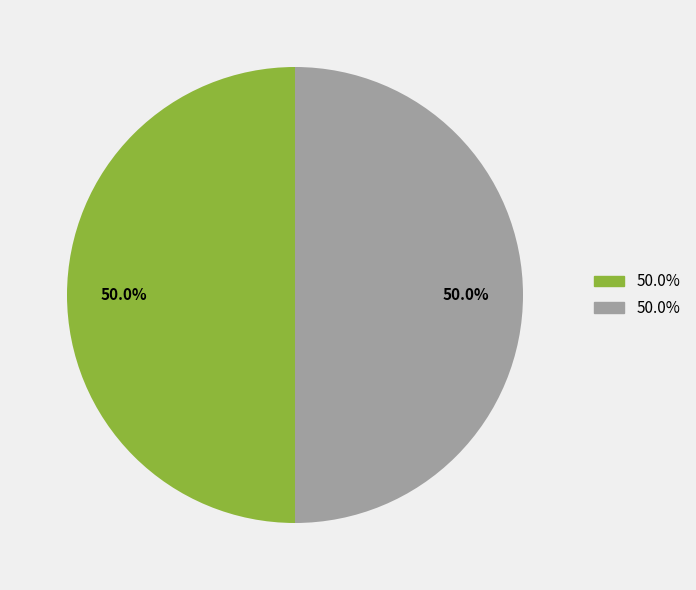

Count the number of slices in the pie.

2